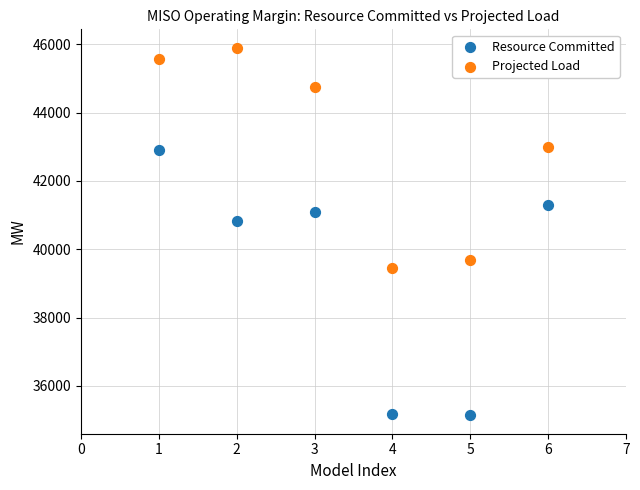

Across all series, what Y value is closest to 40518?

40834.1